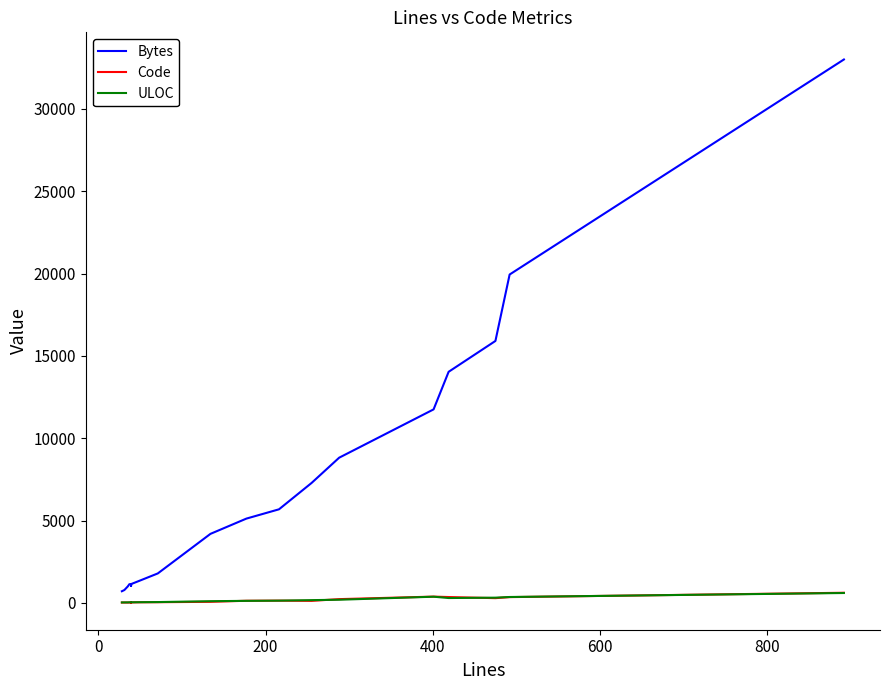

What is the maximum value for Code?

612